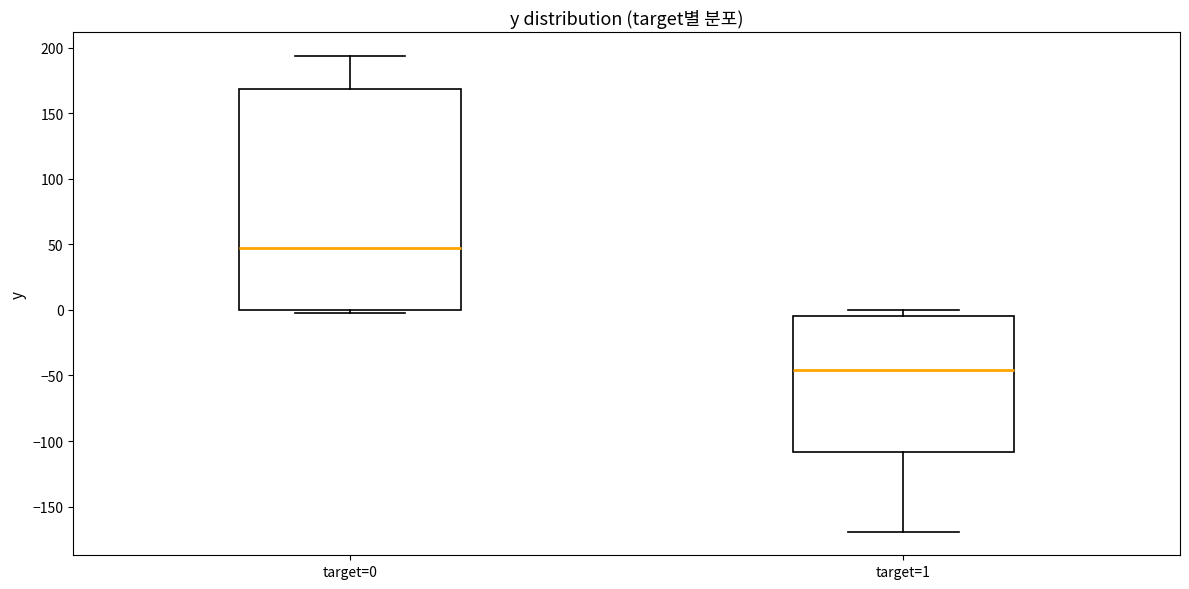

Where does the lower whisker of the box for target=1 end on the y-axis? The values are not printed on the chart, so give them approximately, as read against the axis.

-170